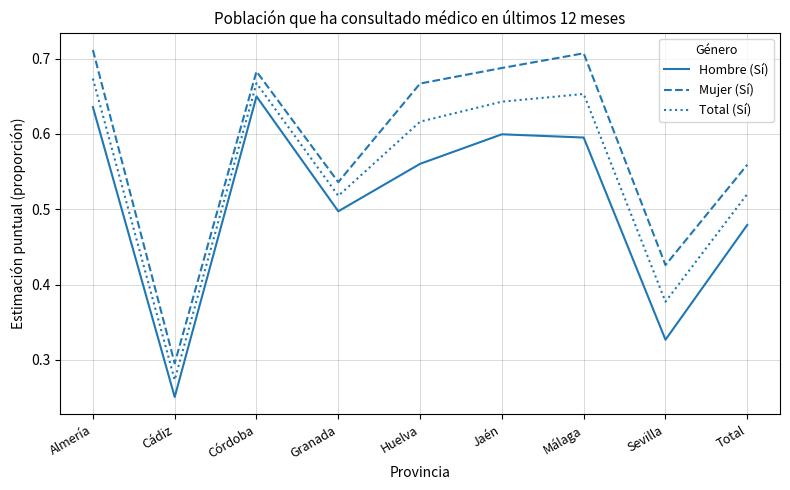

What is the sum of the Mujer (Sí) values at Córdoba and Jaén?

1.4